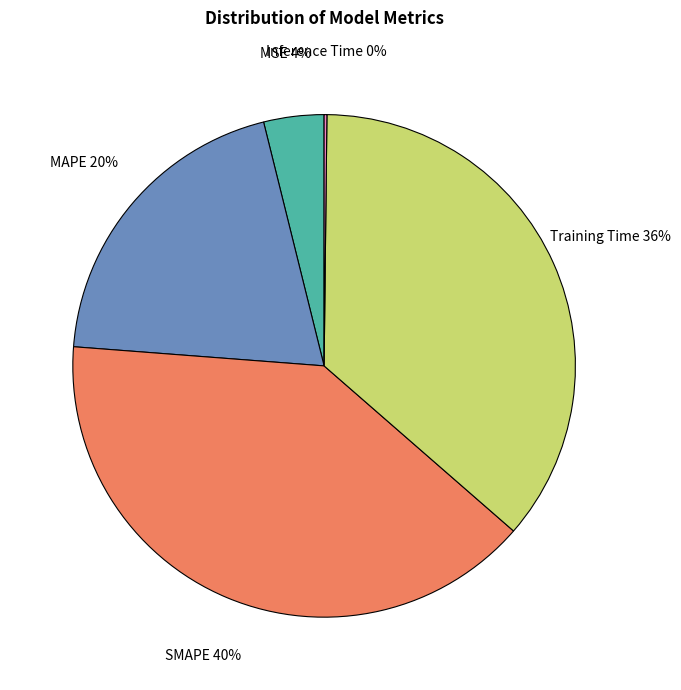

What percentage is the MSE slice, to the nearest percent?

4%